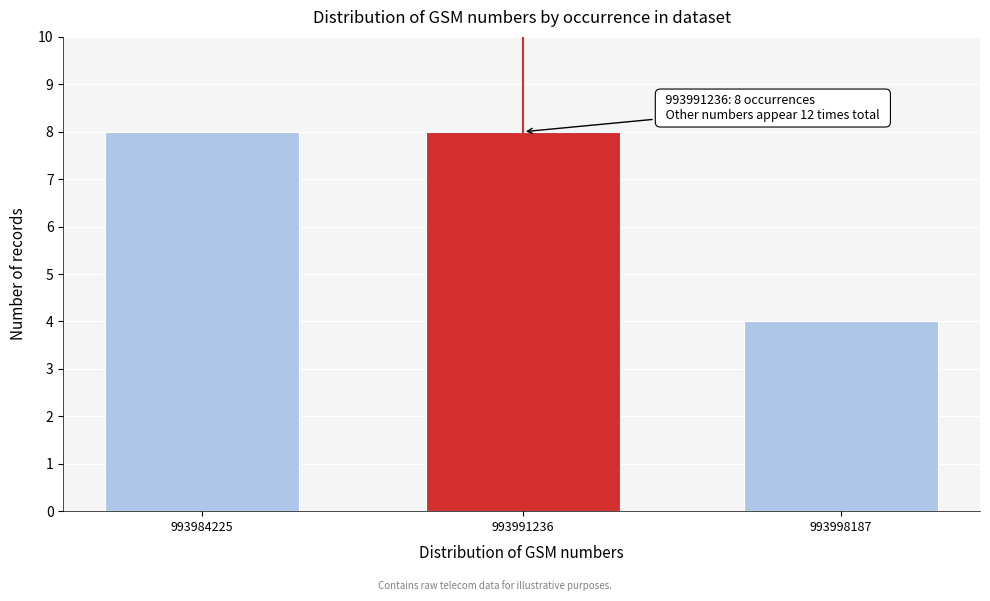

Reading left to right, transcribe all the data shown in this chart.

8	8	4